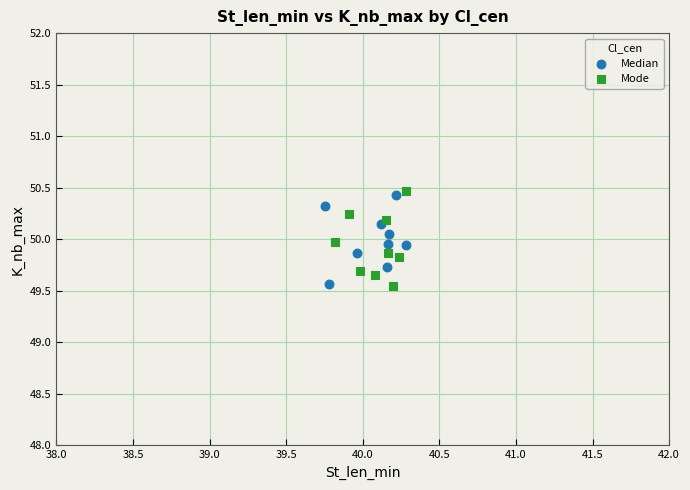

Which series has the largest Y range (max minus min)?

Mode